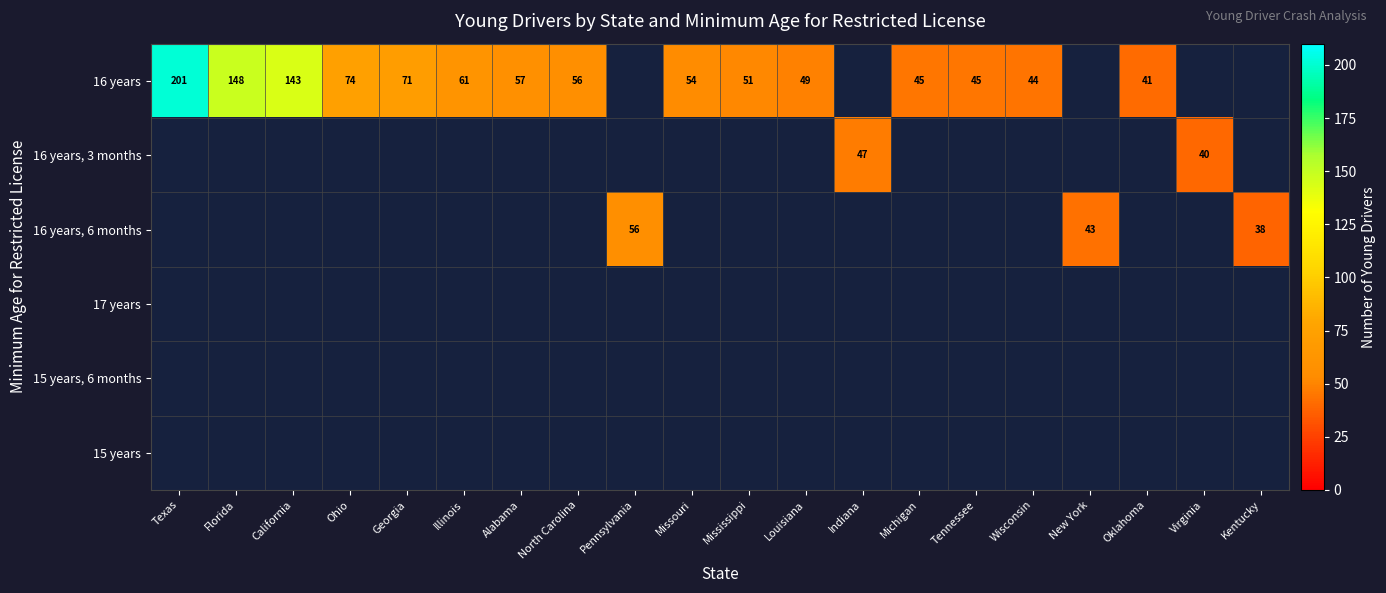

What is the smallest value displayed?

38.0